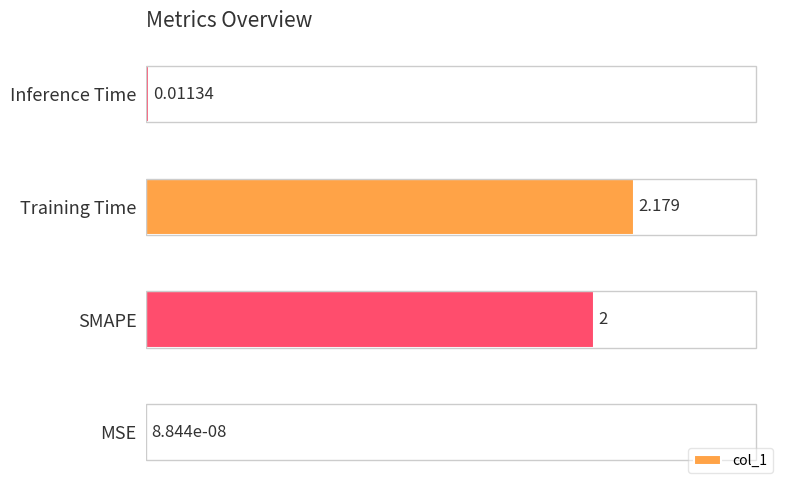

At which category does the chart reach its peak across all series?

Training Time